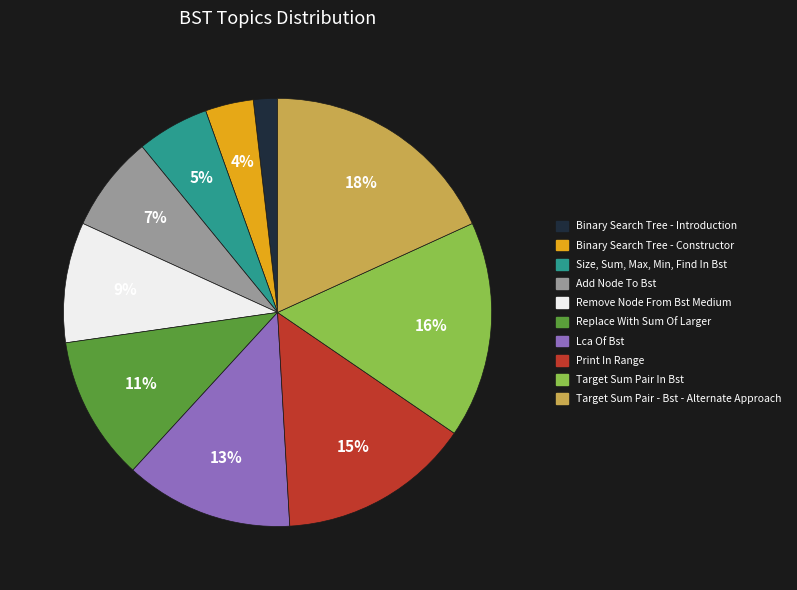

To the nearest percent, what percentage of the pie is Target Sum Pair In Bst?

16%